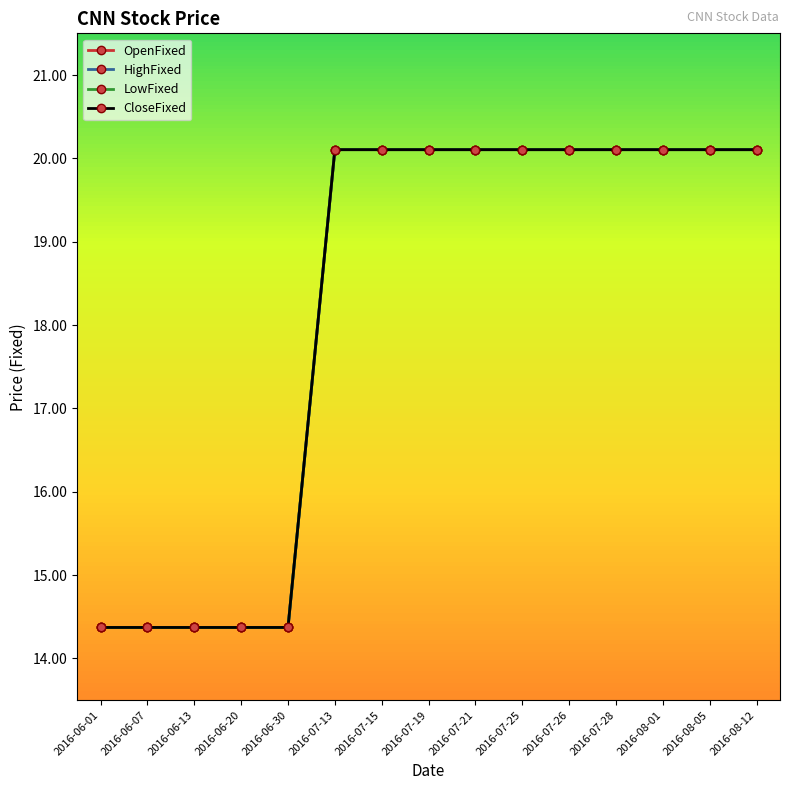

What is the value of the CloseFixed point at the 6th from the left?

20.1